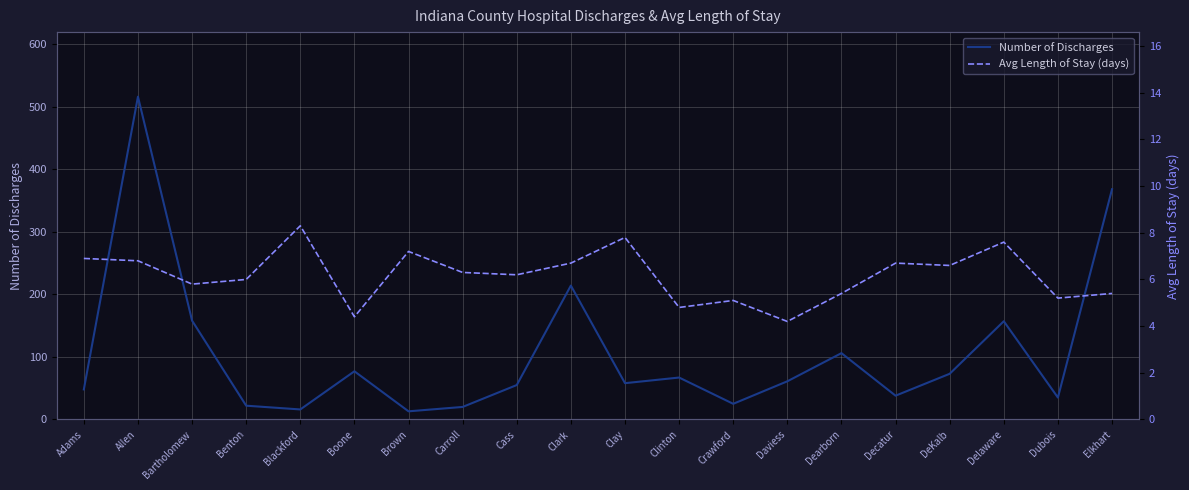

What is the difference between the maximum and minimum values in the Avg Length of Stay (days) series?

4.1